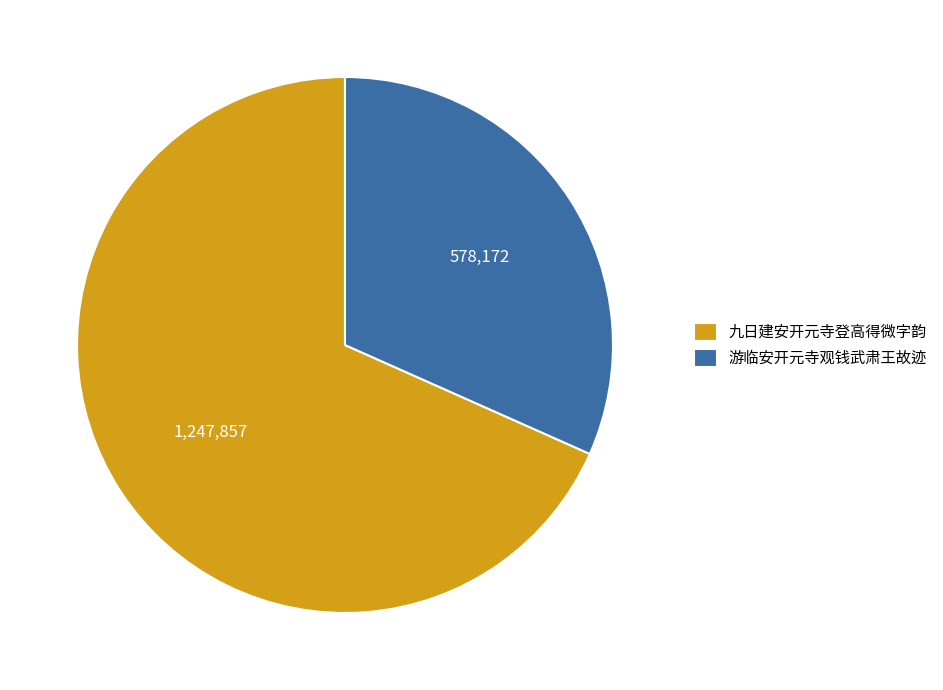

What is the smallest slice in the pie chart?

游临安开元寺观钱武肃王故迹